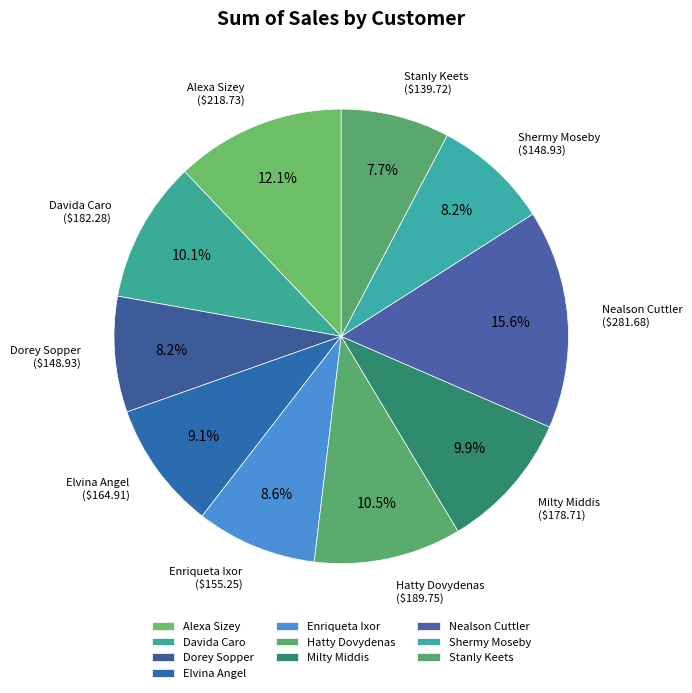

Does Dorey Sopper account for over 50% of the chart?

No